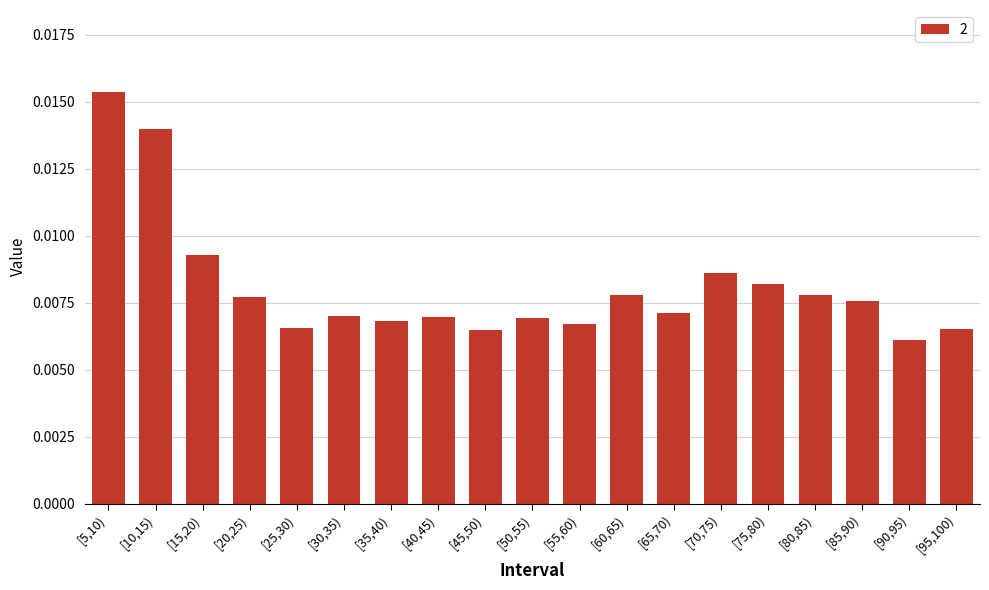

Count the values in the range 0 to 1.

19